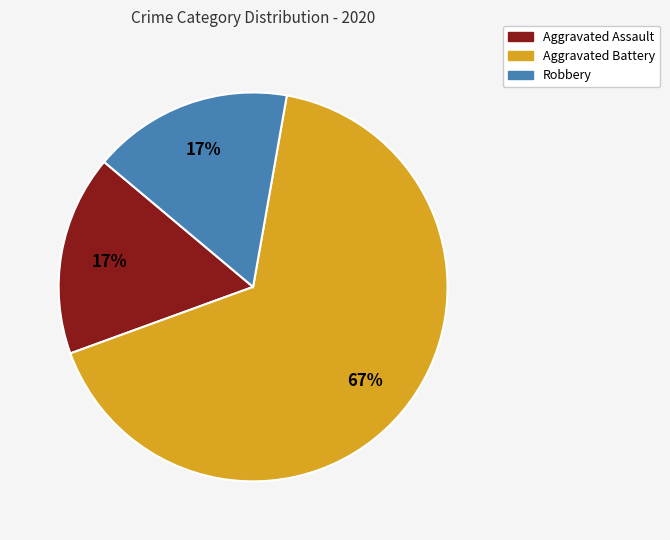

To the nearest percent, what percentage of the pie is Aggravated Assault?

17%